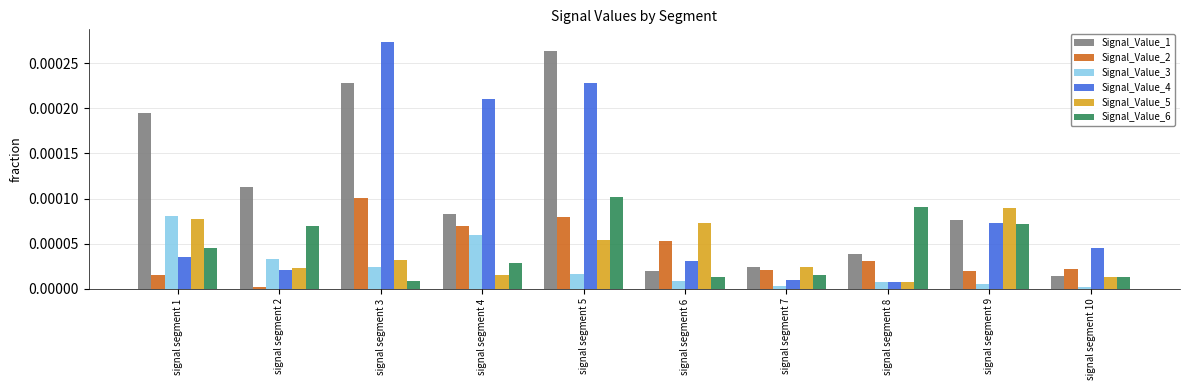

At which category does the chart reach its peak across all series?

signal segment 3